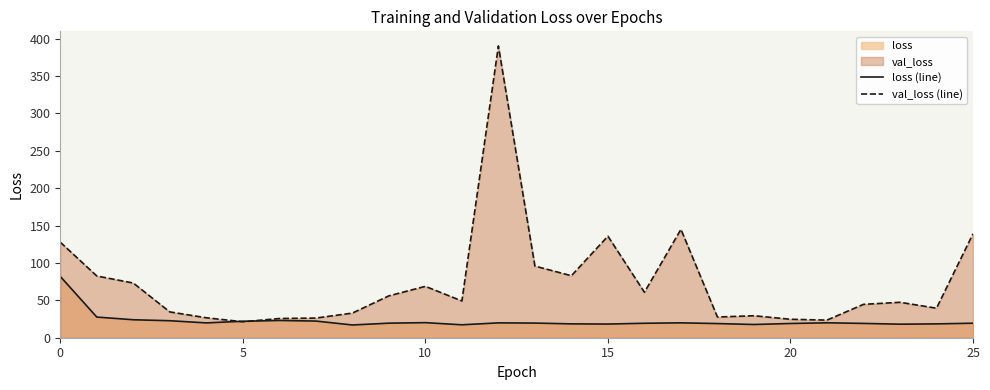

Does the chart have visible grid lines?

No